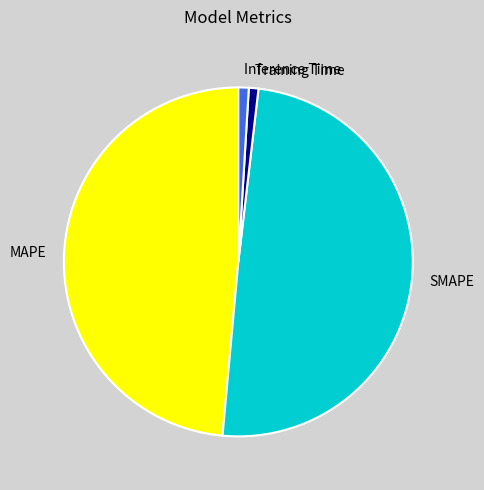

Is the sum of SMAPE and Inference Time greater than half?

Yes